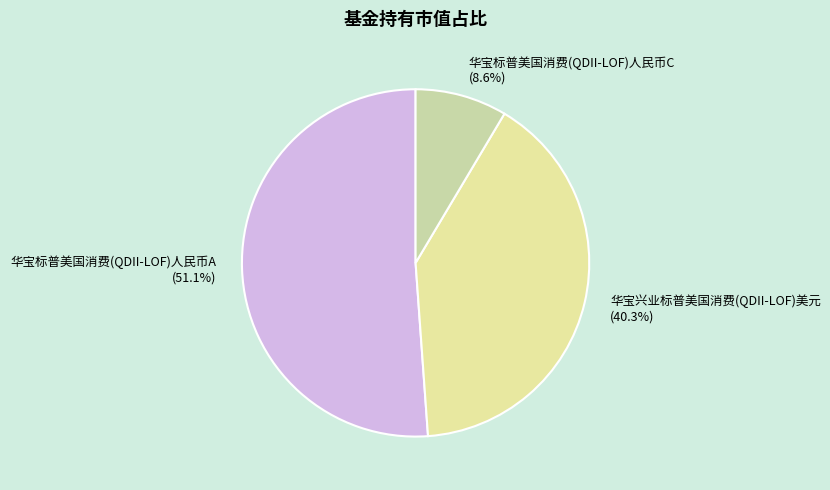

Count the number of slices in the pie.

3